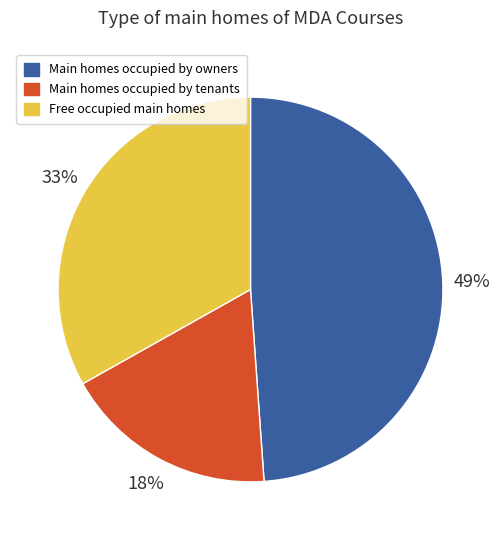

To the nearest percent, what is the difference between the largest and smallest slice percentages?

31%